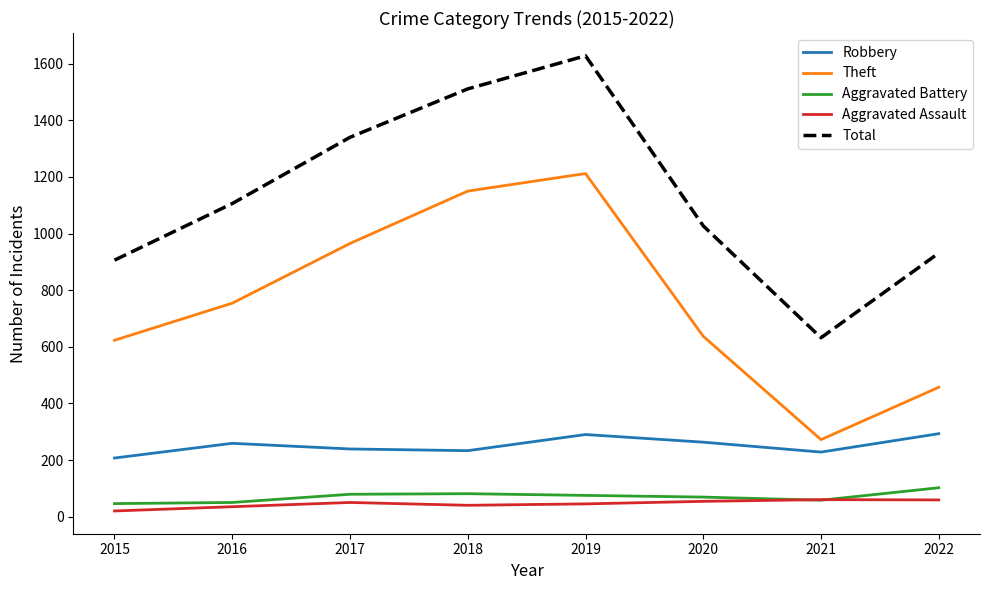

What are all the series names shown in the legend?

Robbery, Theft, Aggravated Battery, Aggravated Assault, Total